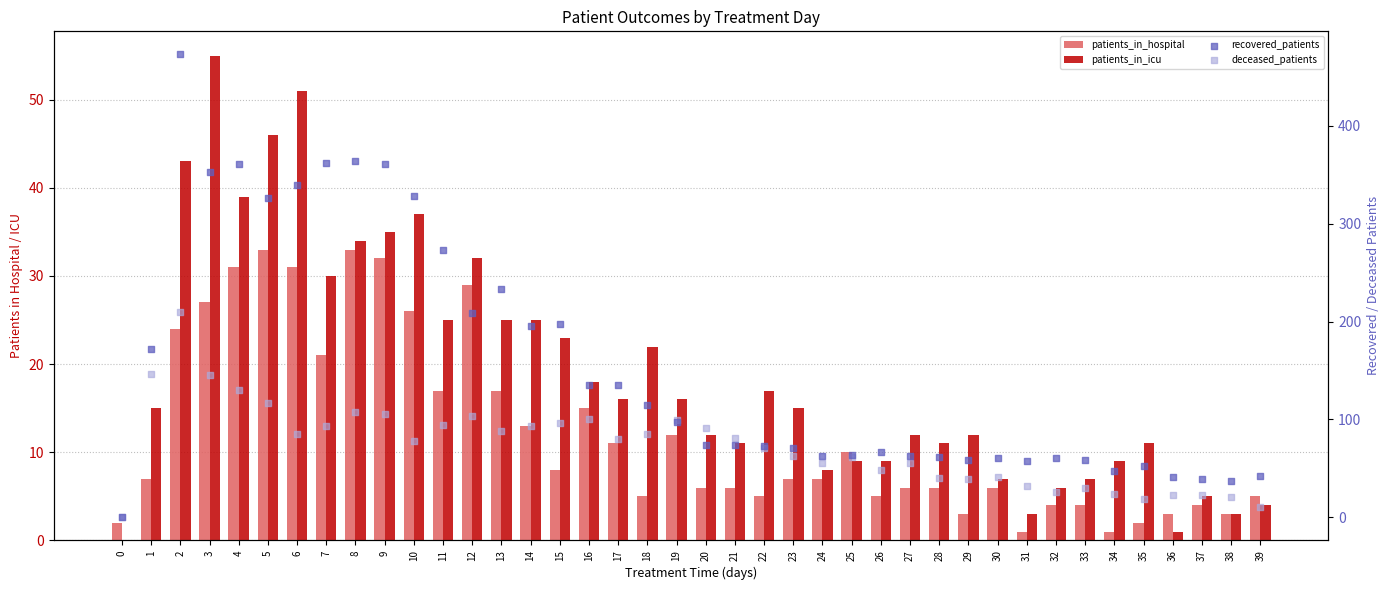

What are all the series names shown in the legend?

patients_in_hospital, patients_in_icu, recovered_patients, deceased_patients